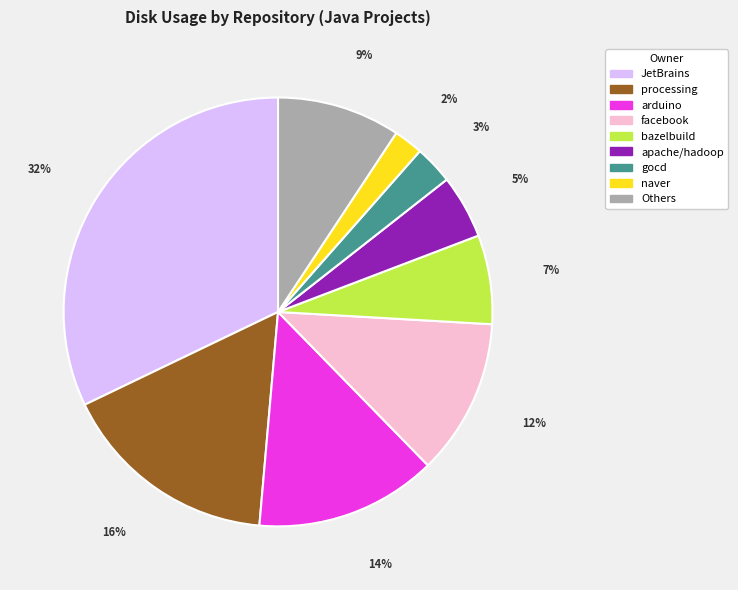

The naver slice represents 15% of the pie. True or false?

False